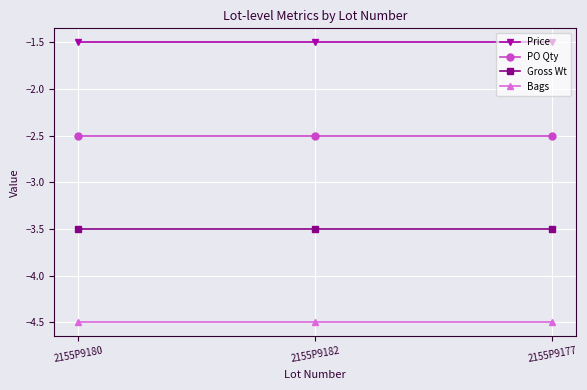

What is the label of the 1st point from the right?

2155P9177